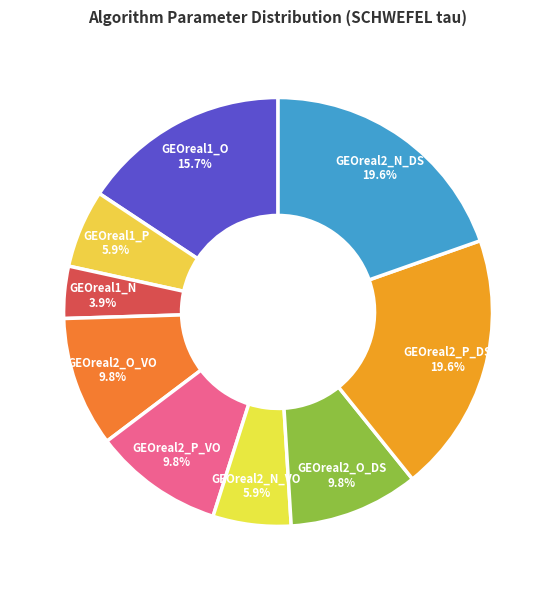

Is it true that GEOreal2_P_VO is 4% of the pie?

False